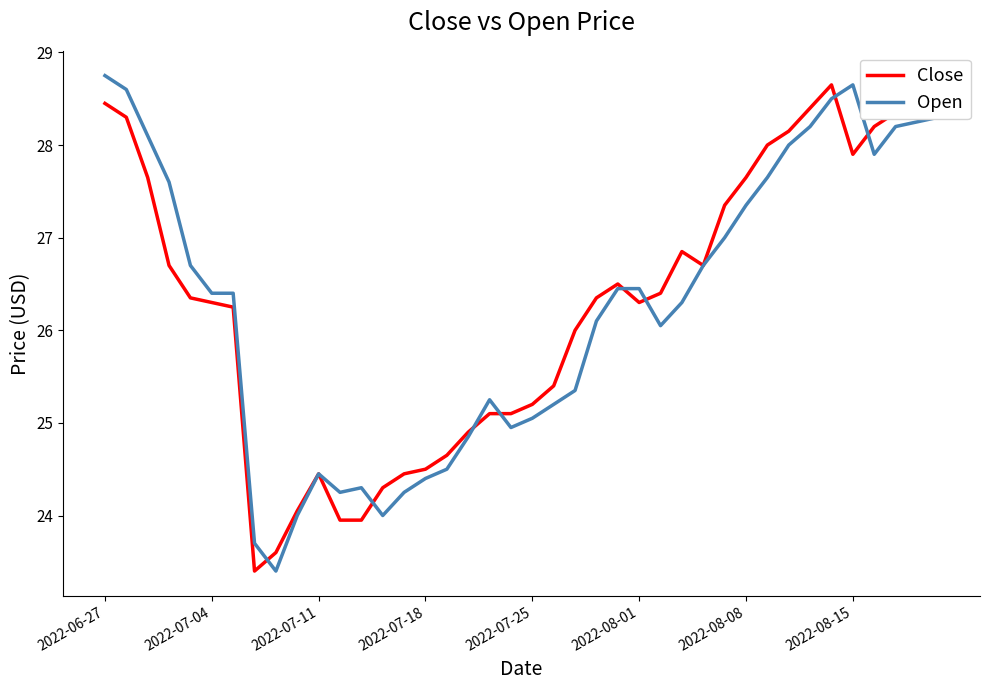

What is the minimum value for Open?

23.4